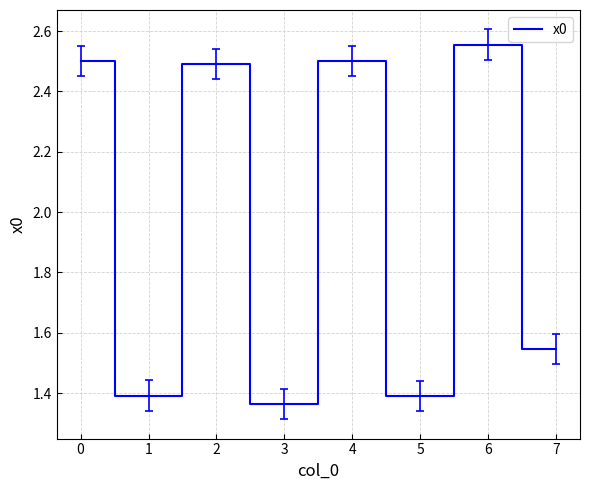

What is the difference between the maximum and minimum values?

1.2